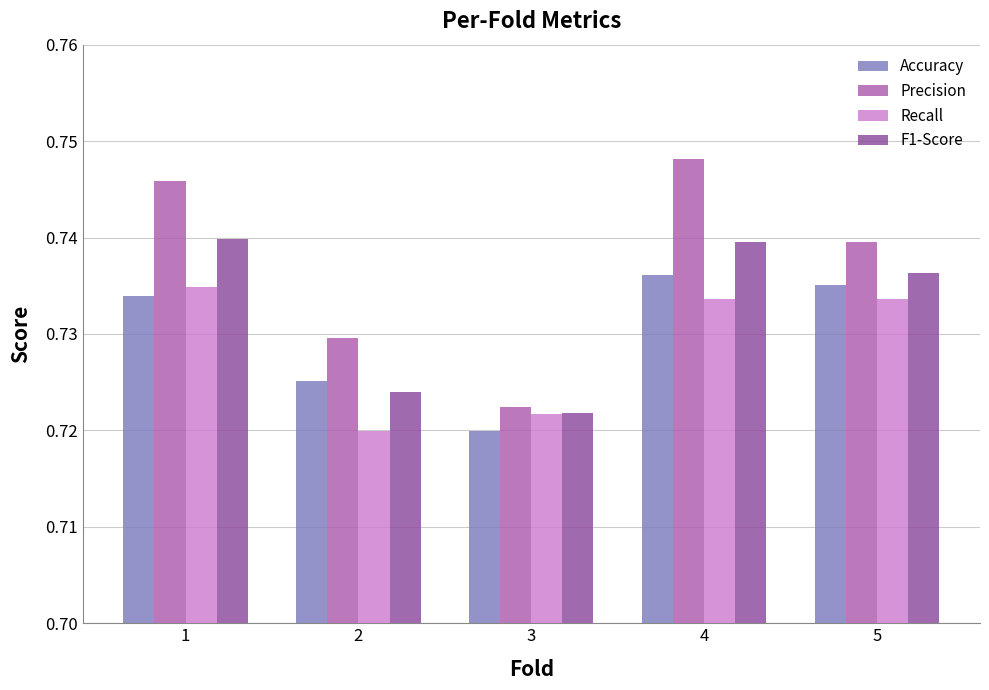

At which category is the sum across all series the highest?

4